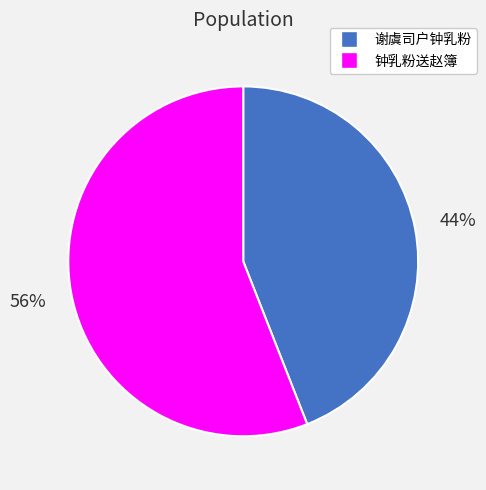

Combined, do 钟乳粉送赵簿 and 谢虞司户钟乳粉 account for over 50%?

Yes